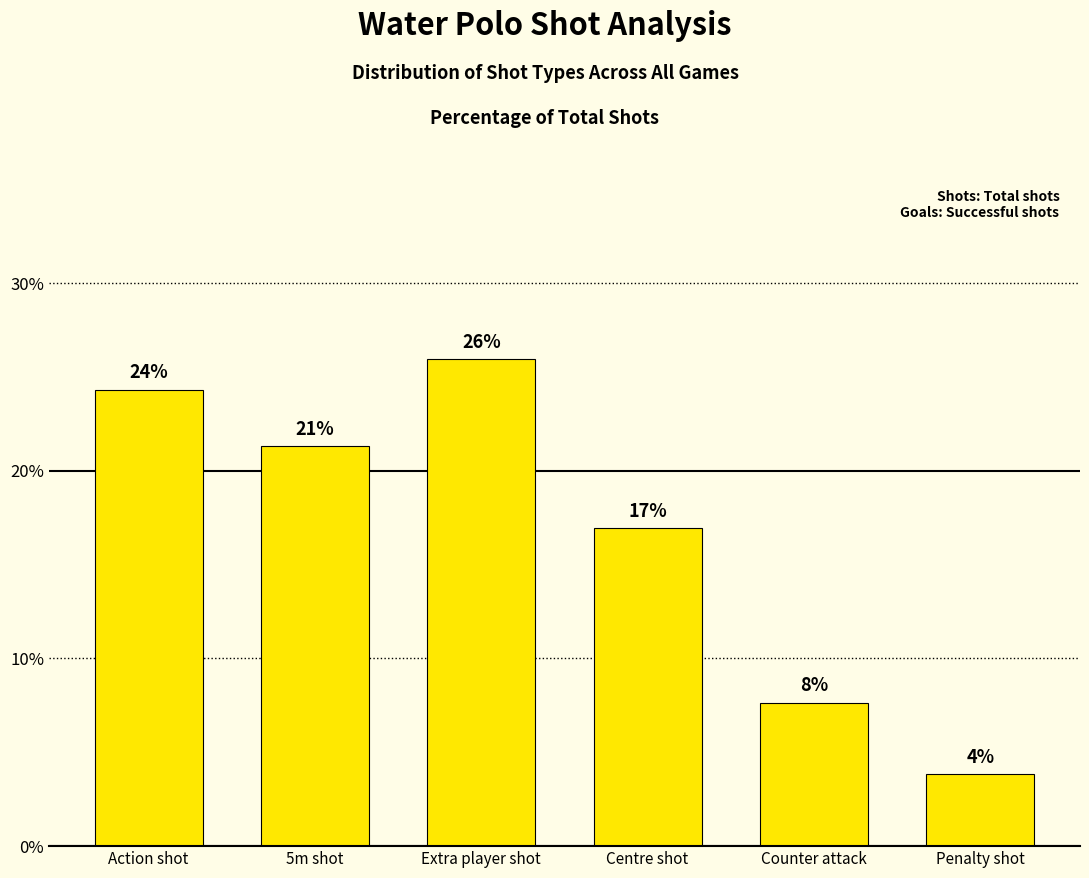

List the labels in order of value, smallest first.

Penalty shot, Counter attack, Centre shot, 5m shot, Action shot, Extra player shot